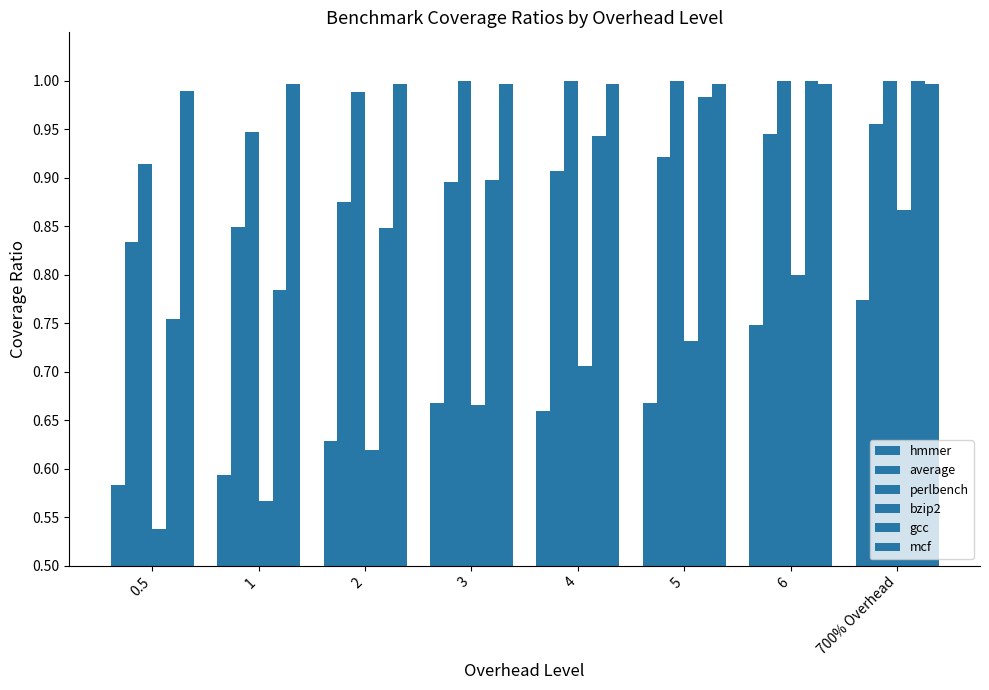

How many distinct data groups are displayed?

6